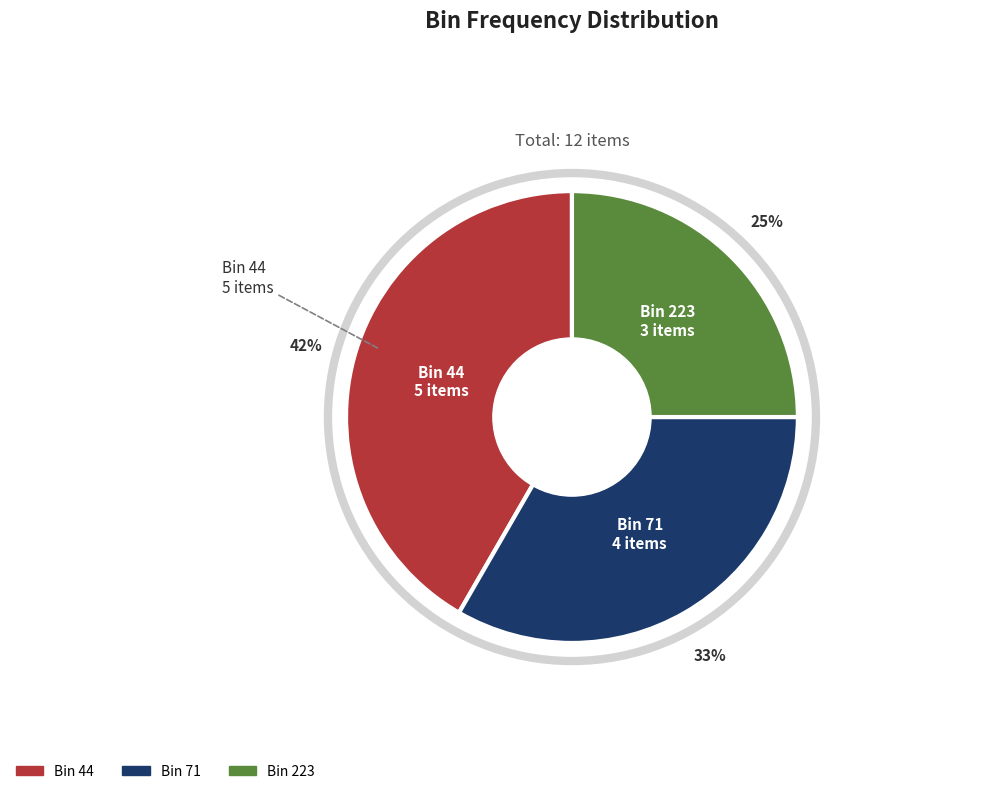

Is there any slice that represents more than half of the pie?

No